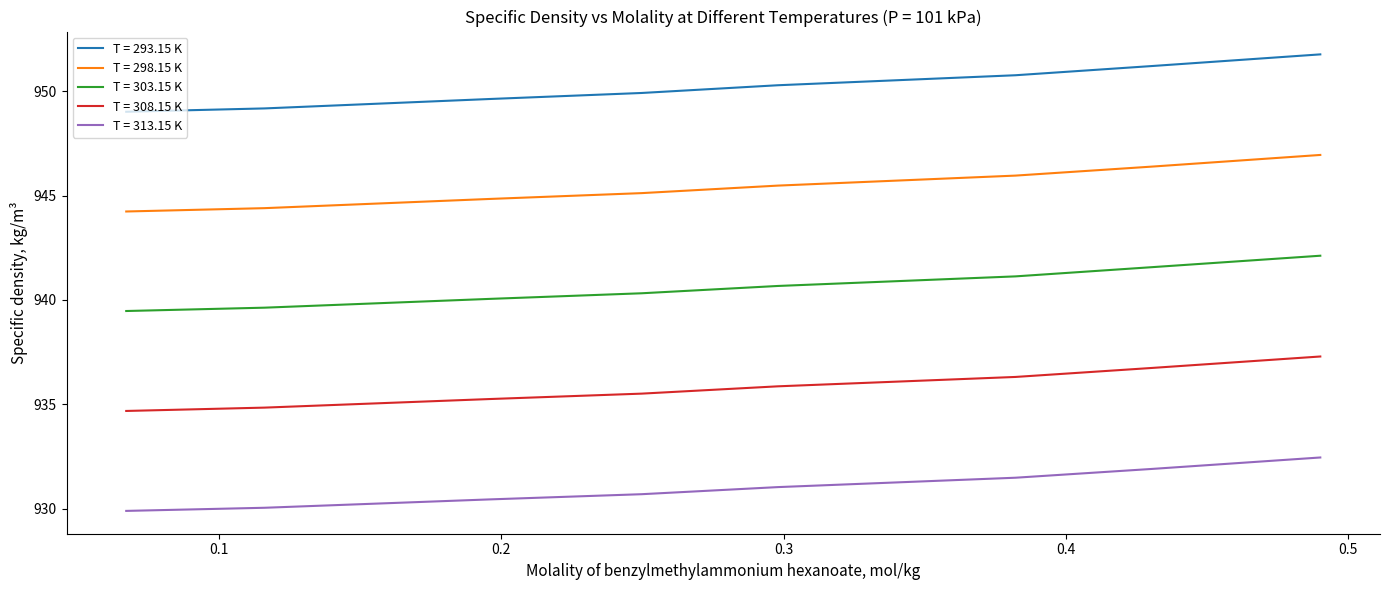

Which series has the widest spread of values?

T = 293.15 K